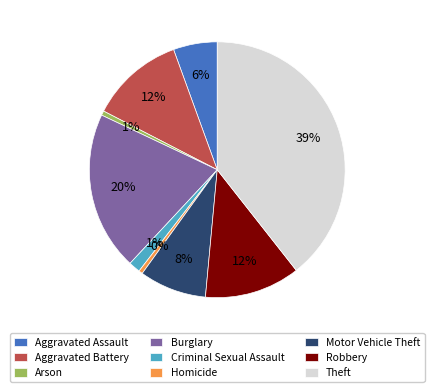

To the nearest percent, what is the difference between the largest and smallest slice percentages?

39%